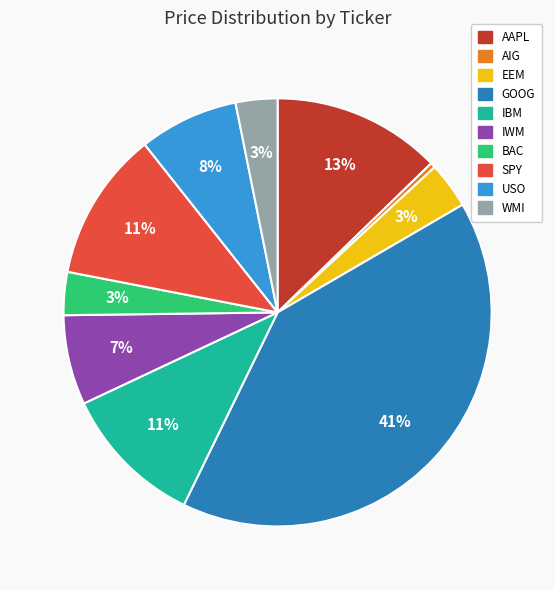

What percentage is the GOOG slice, to the nearest percent?

41%